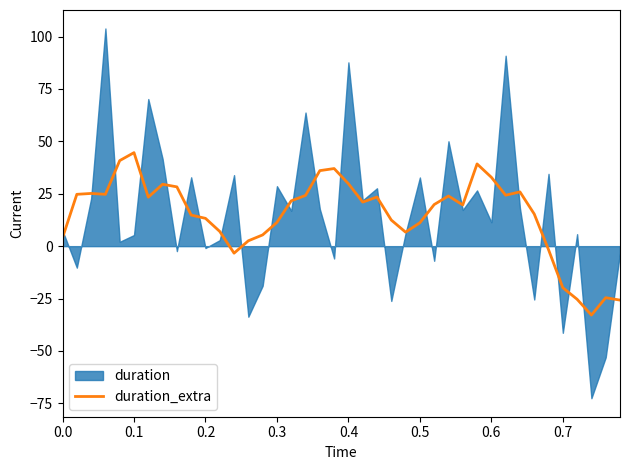

How many lines are shown in the chart?

1